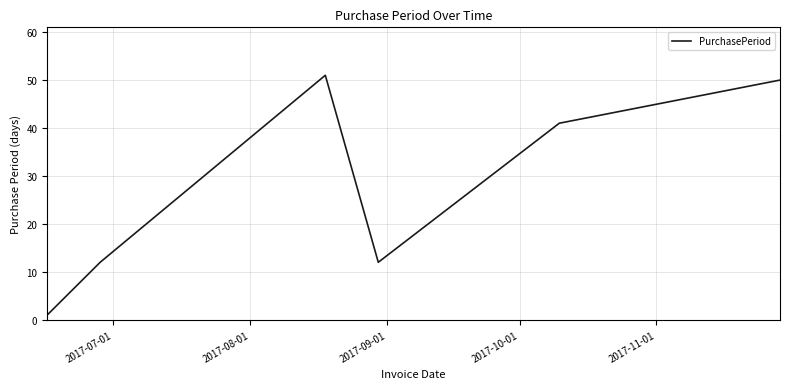

How many interior local valleys (lower than both neighbors) does the data have?

1